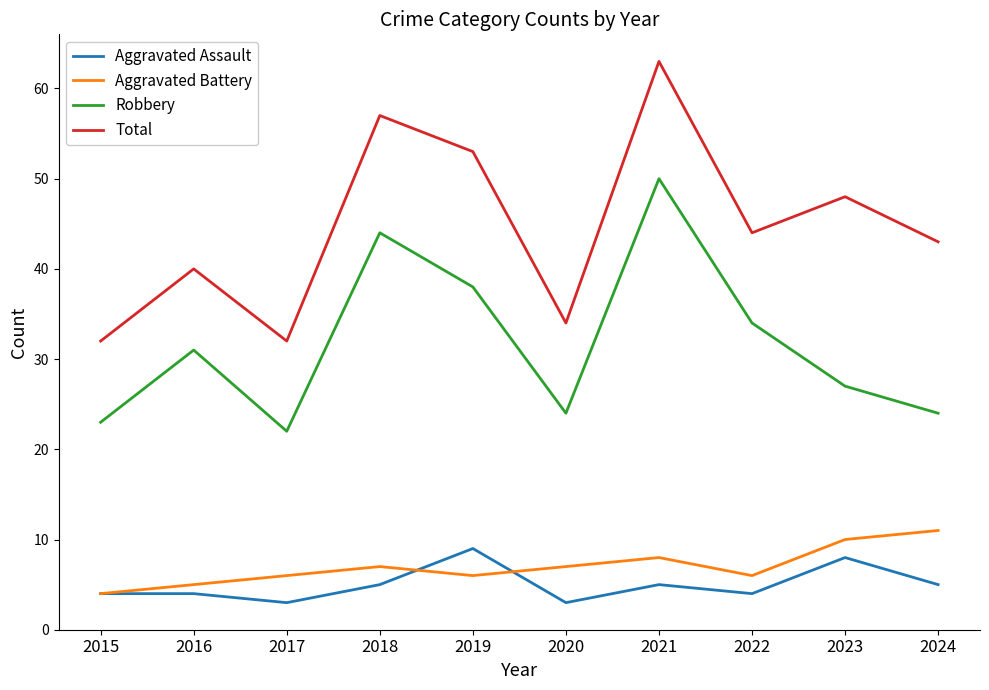

At 2019, list the series in order from largest to smallest.

Total, Robbery, Aggravated Assault, Aggravated Battery